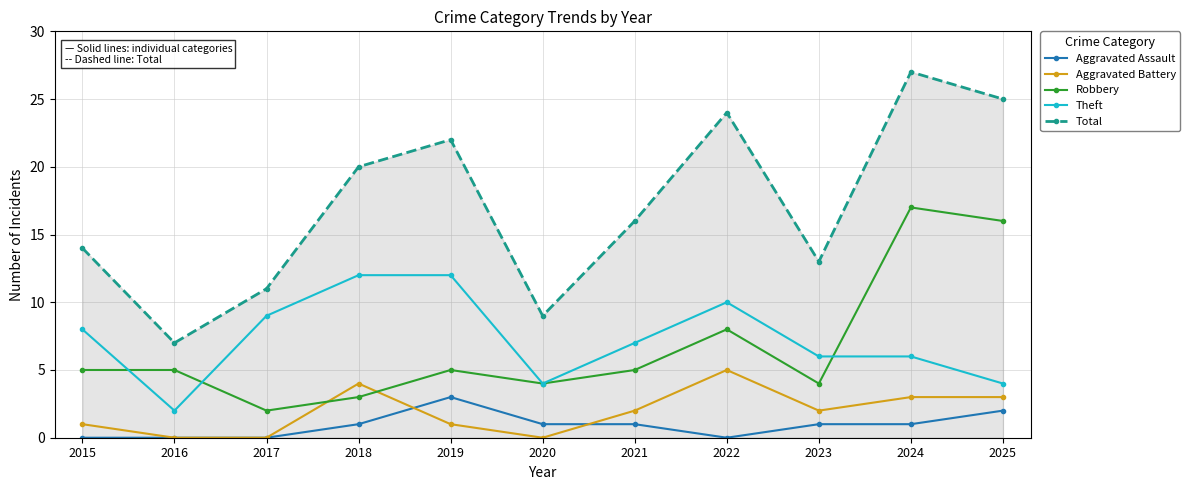

Reading right to left, list all the values displayed in this chart.

Aggravated Assault: 2	1	1	0	1	1	3	1	0	0	0
Aggravated Battery: 3	3	2	5	2	0	1	4	0	0	1
Robbery: 16	17	4	8	5	4	5	3	2	5	5
Theft: 4	6	6	10	7	4	12	12	9	2	8
Total: 25	27	13	24	16	9	22	20	11	7	14